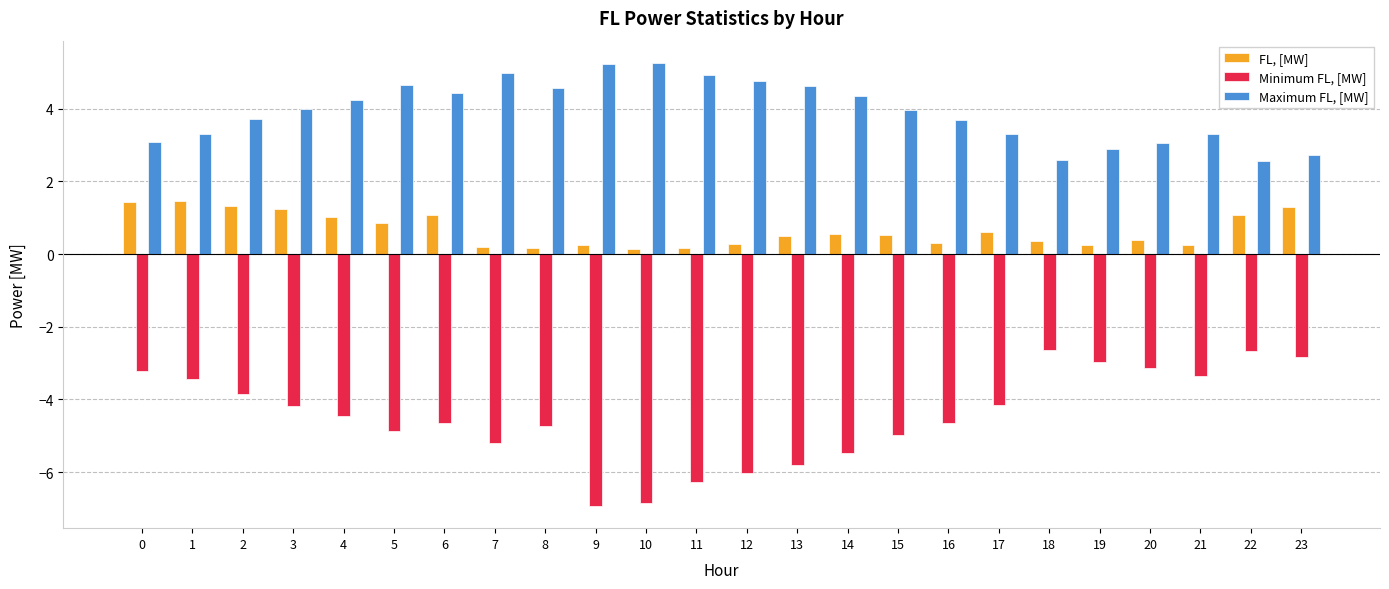

Which series has the largest range (max minus min)?

Minimum FL, [MW]